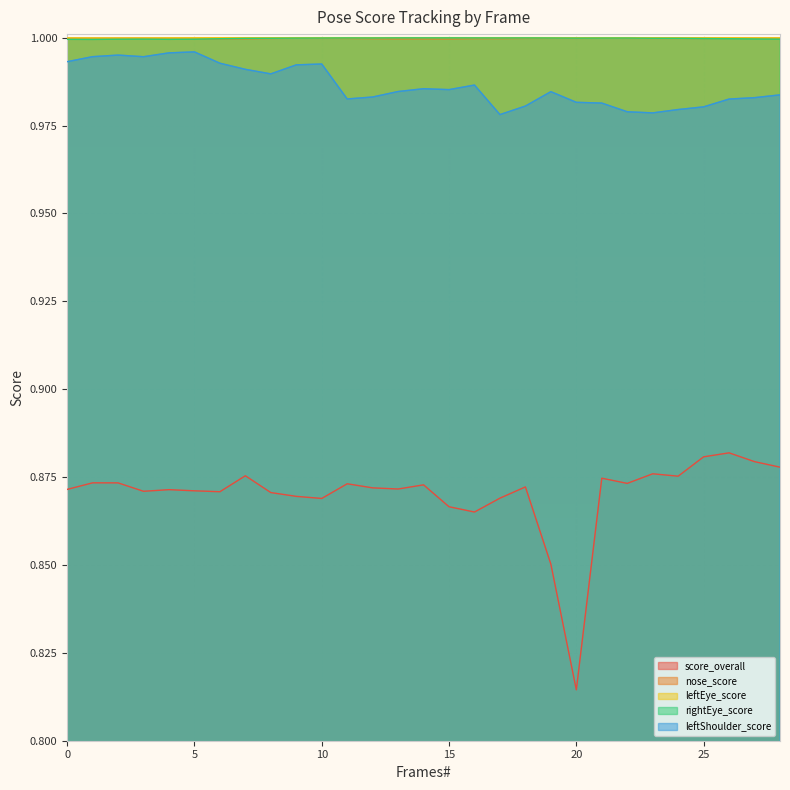

After their last crossing, which series has the higher values: rightEye_score or nose_score?

nose_score